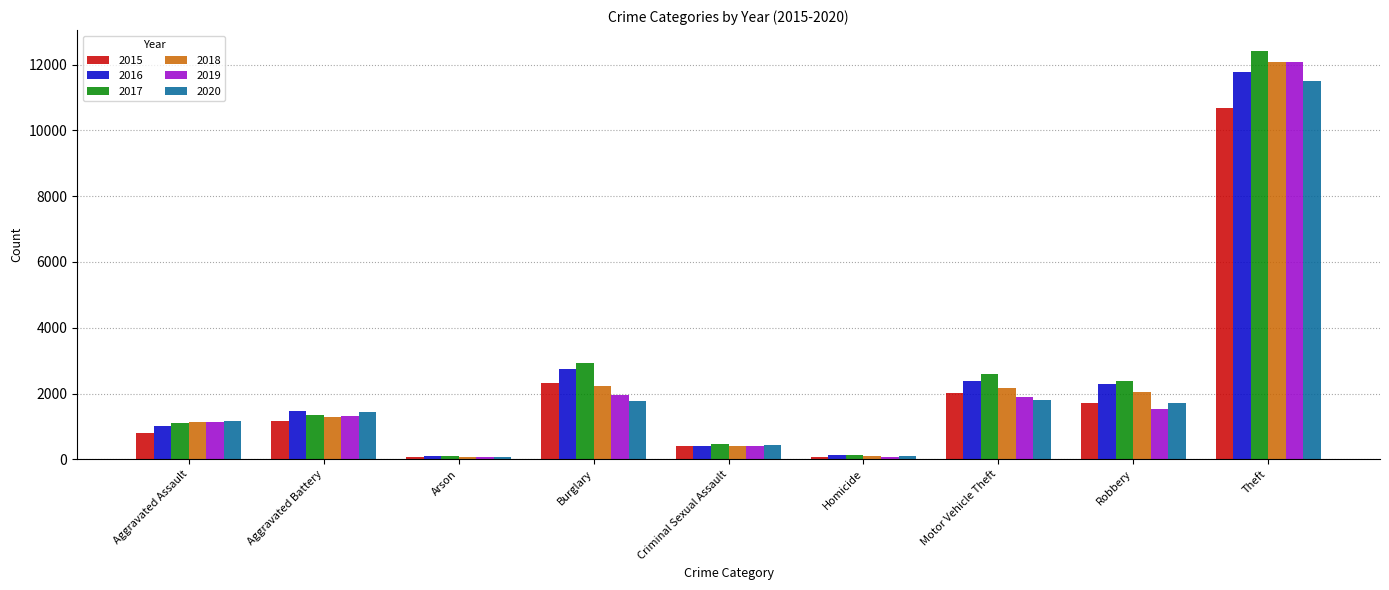

What is the label of the 8th bar from the right?

Aggravated Battery